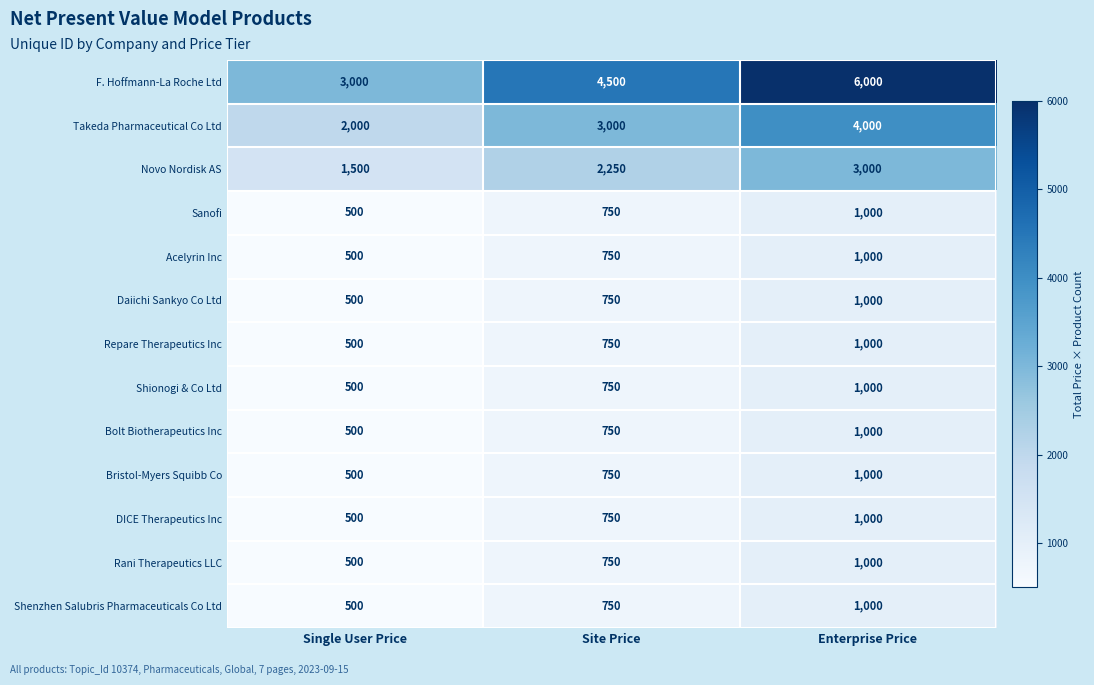

Count the Novo Nordisk AS values in the range 1500 to 3000.

3